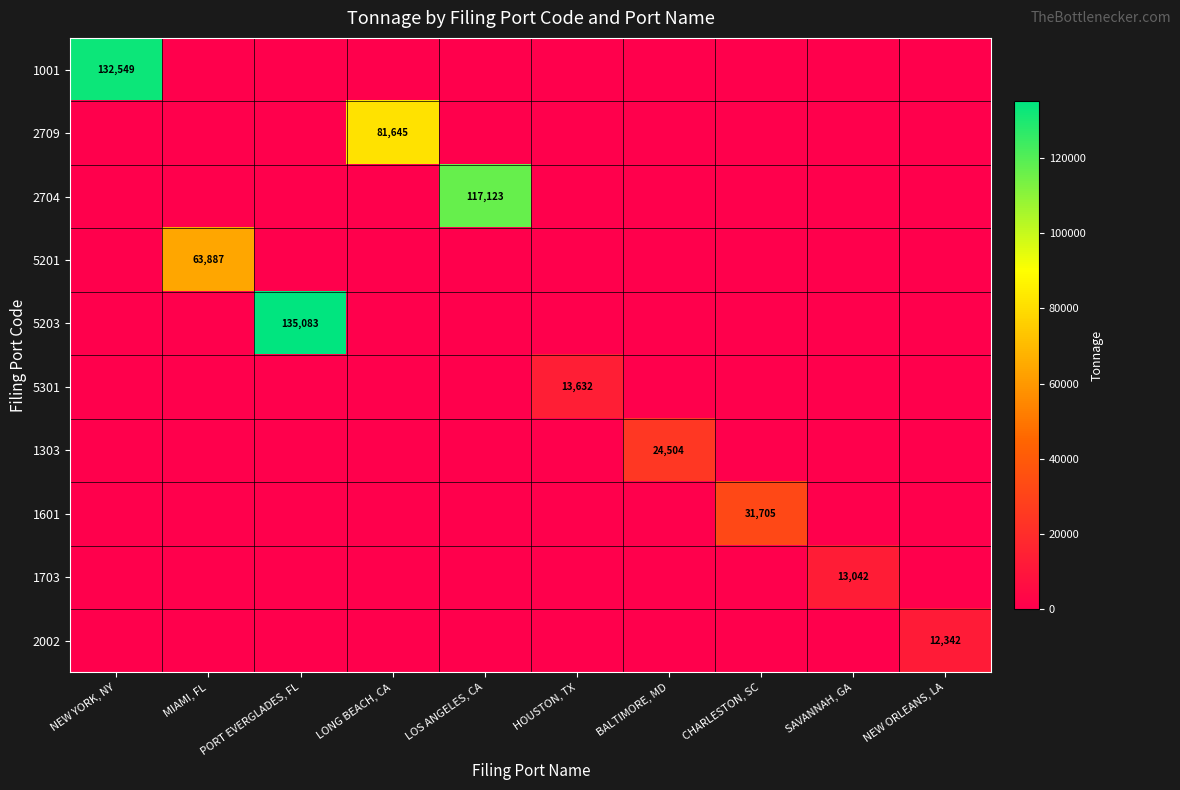

True or false: 2002 has a value of 12342 at NEW ORLEANS, LA.

True